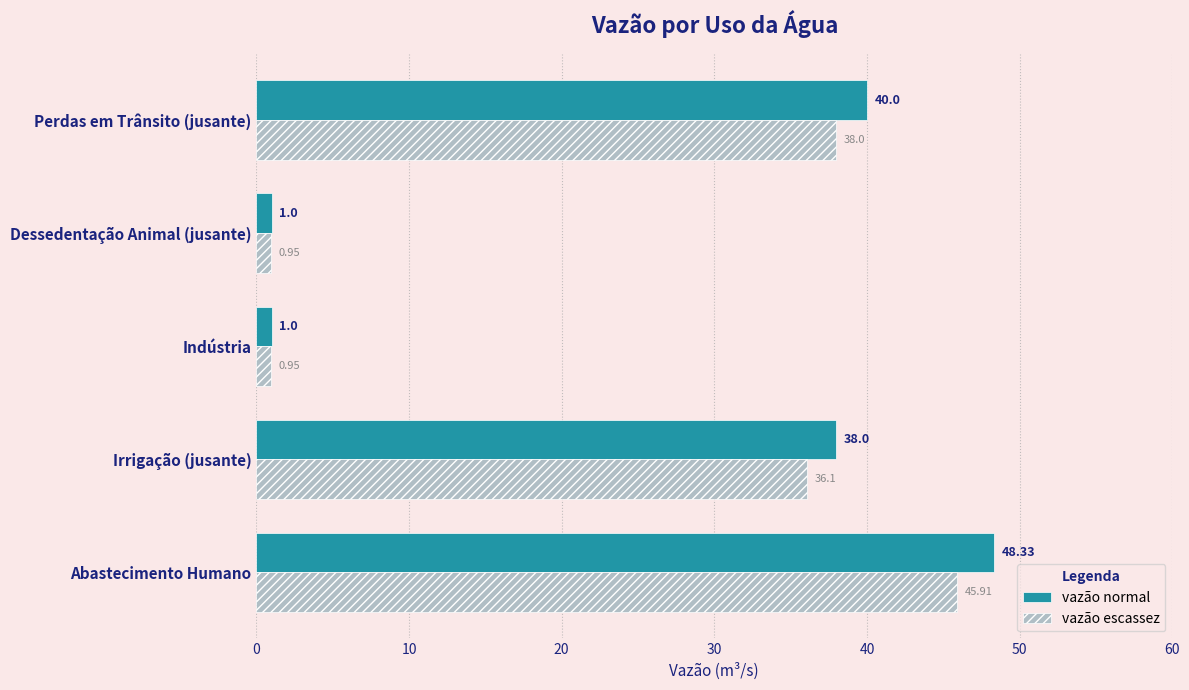

At which label does vazão escassez reach its peak?

Abastecimento Humano